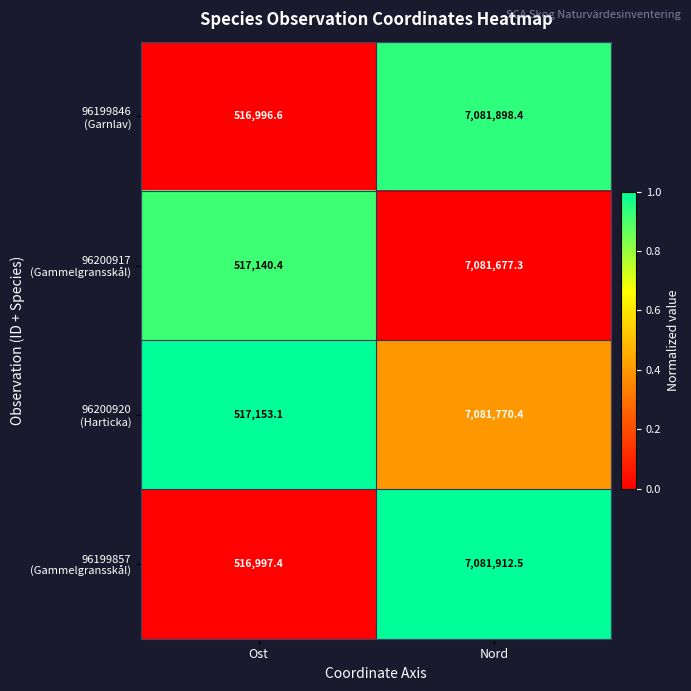

How many categories are shown in the chart?

2